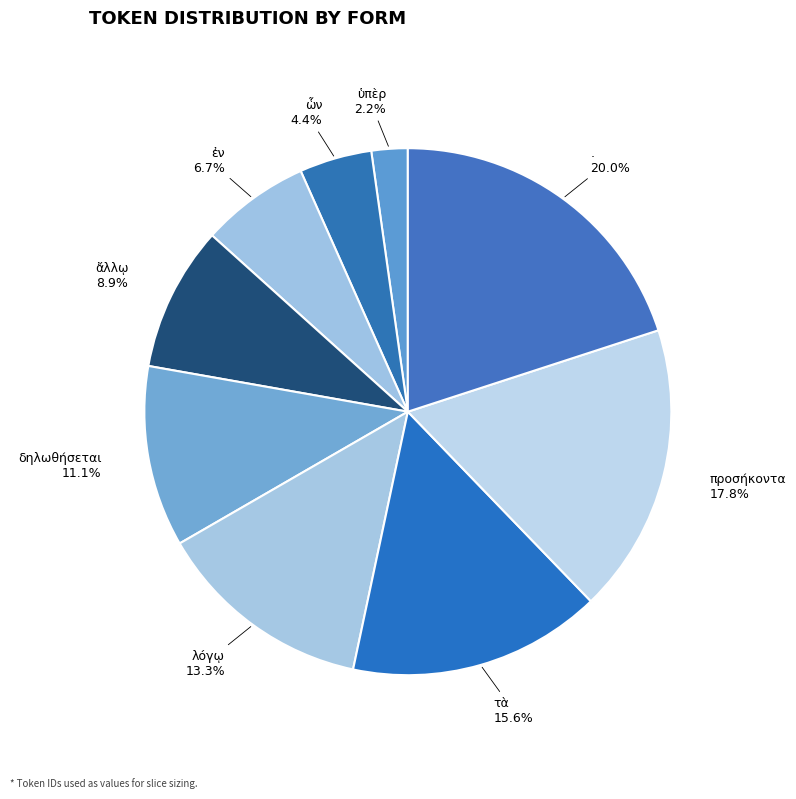

Which slice is the largest?

.